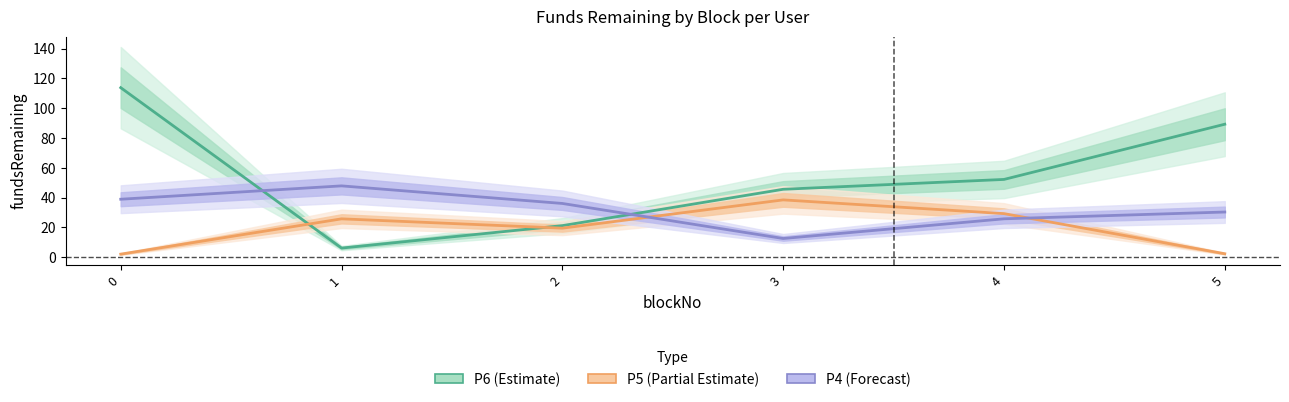

What are all the series names shown in the legend?

P6 (Estimate), P5 (Partial Estimate), P4 (Forecast)